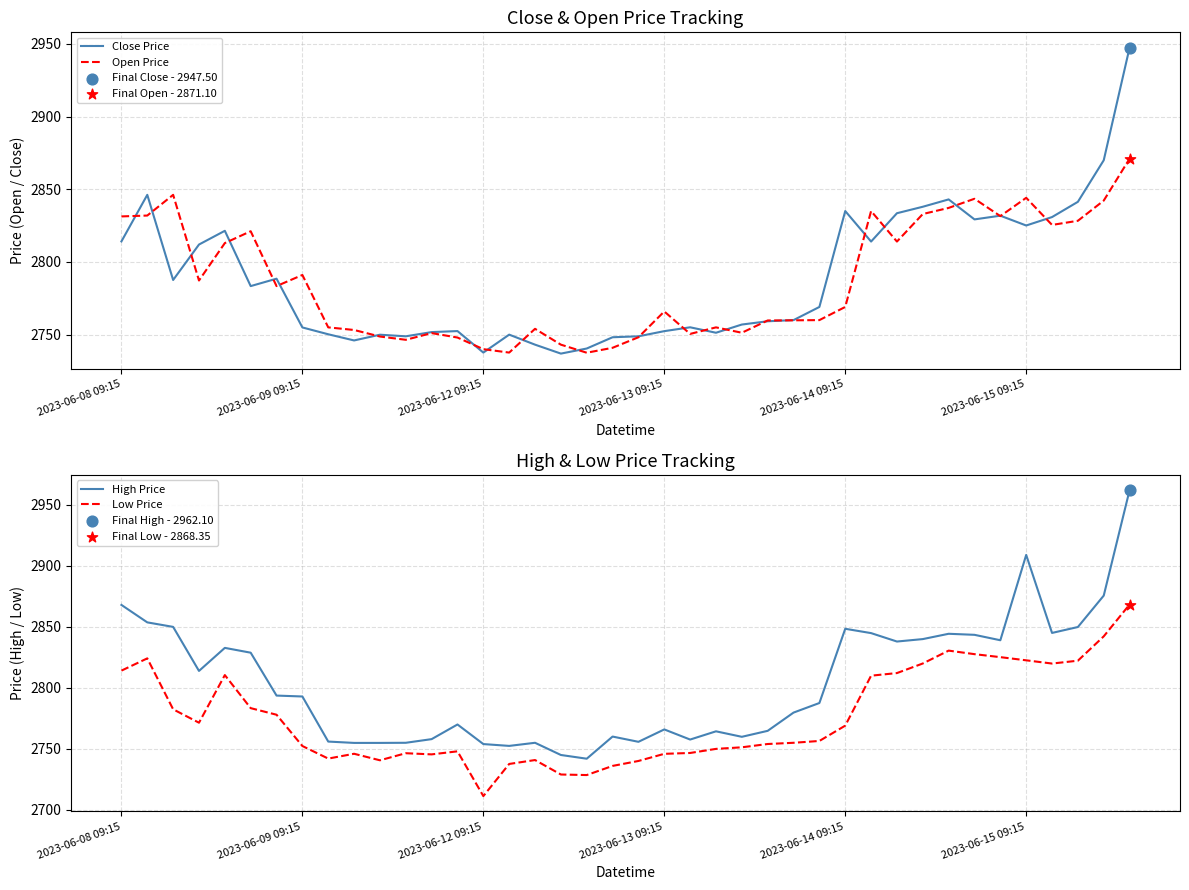

What is the total value across all series at 32?

11355.1